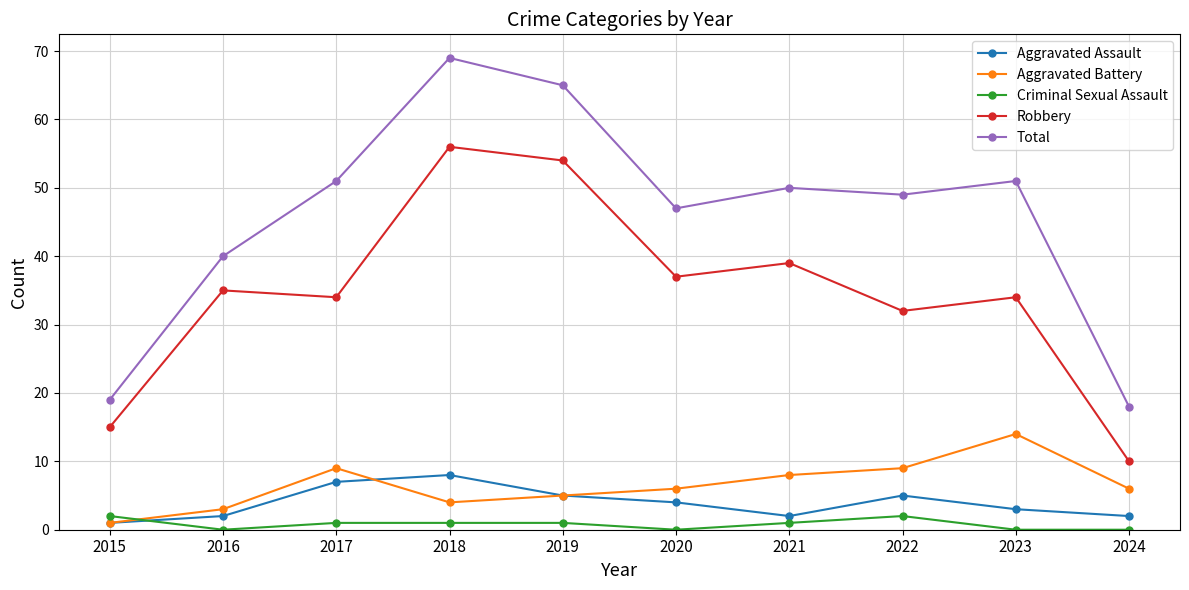

At which label does Aggravated Assault reach its peak?

2018